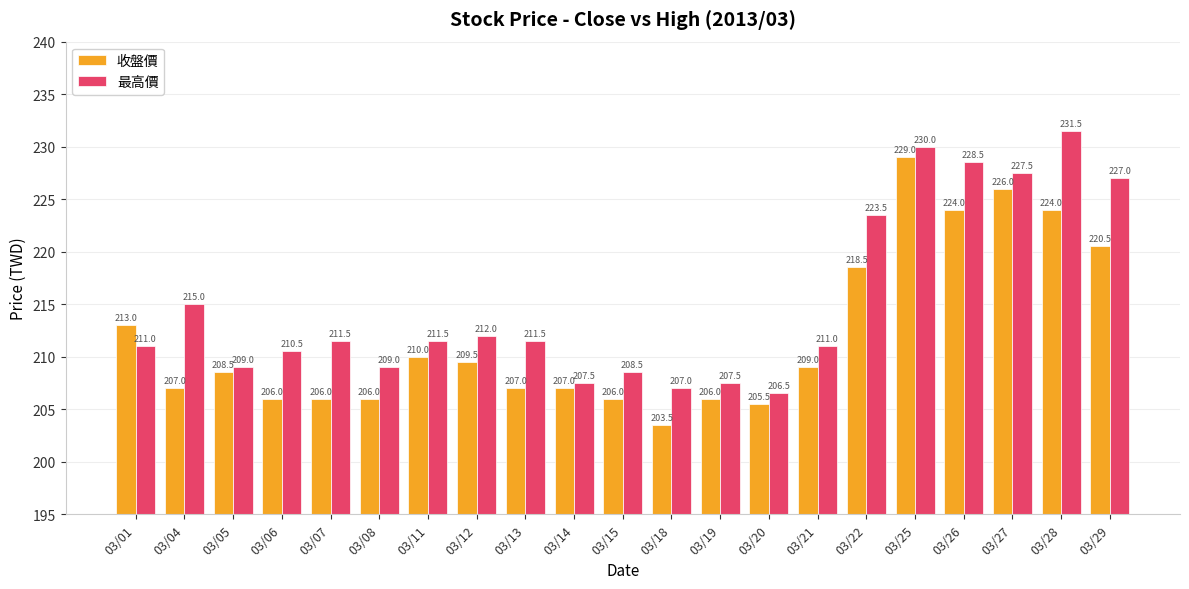

What is the average value of the 收盤價 series?

212.0